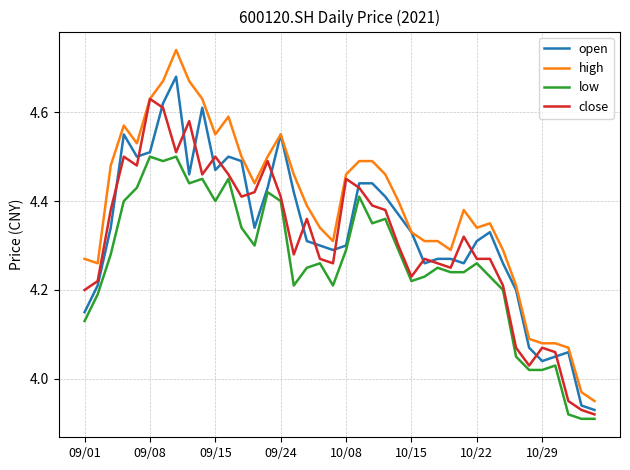

True or false: open and close cross at least once.

True